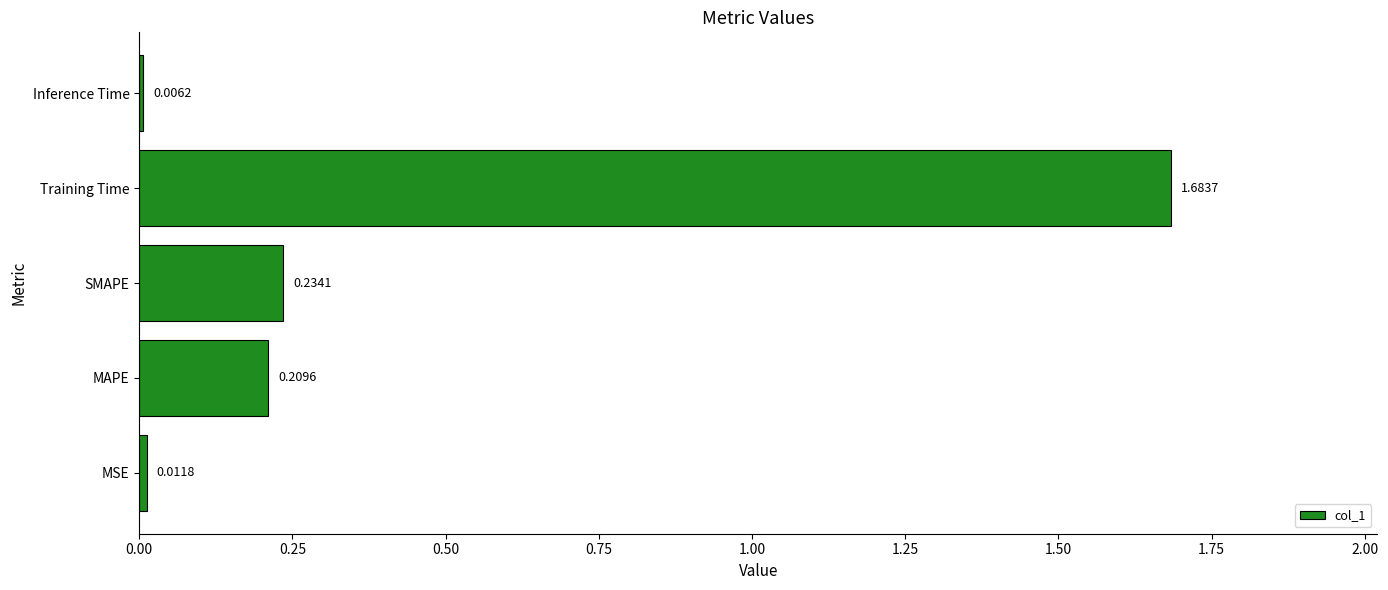

What is the sum of all values?

2.1